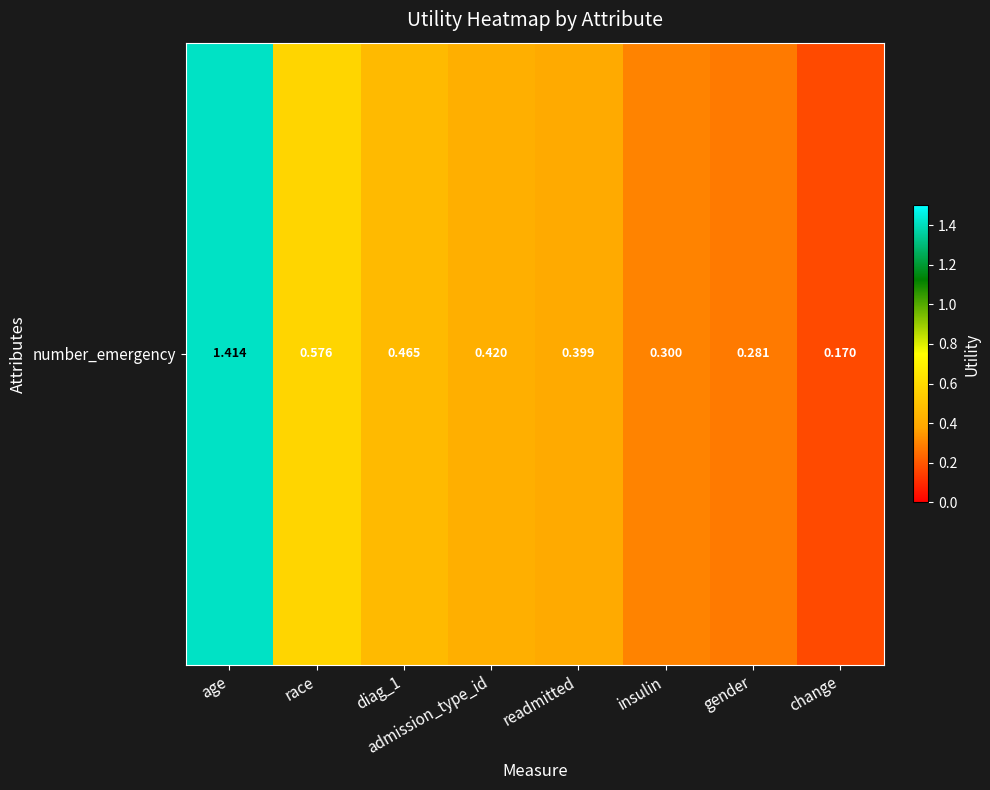

Reading right to left, extract all data points from this chart.

change=0.2	gender=0.3	insulin=0.3	readmitted=0.4	admission_type_id=0.4	diag_1=0.5	race=0.6	age=1.4